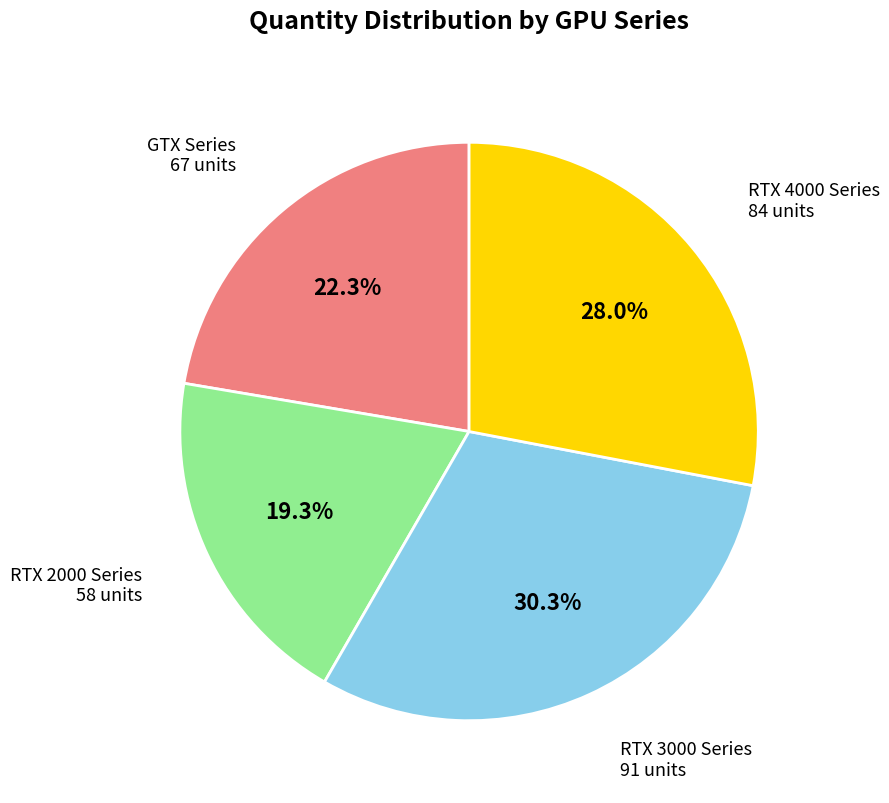

Is there a majority slice in this chart?

No